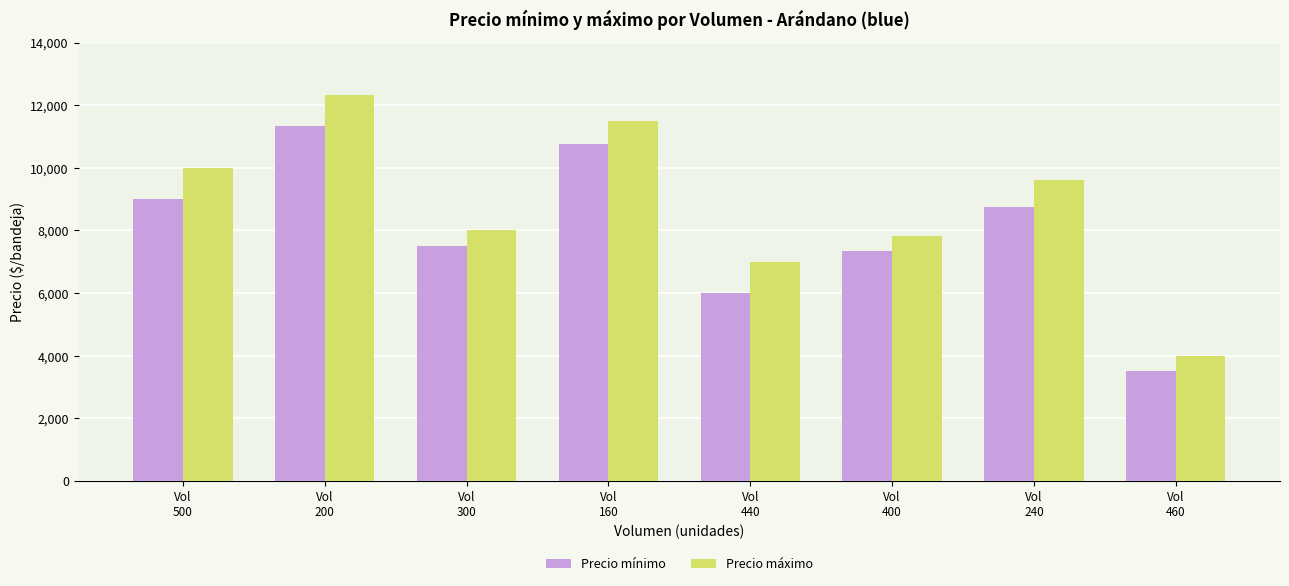

Rank the categories by Precio mínimo value from highest to lowest.

Vol
200, Vol
160, Vol
500, Vol
240, Vol
300, Vol
400, Vol
440, Vol
460